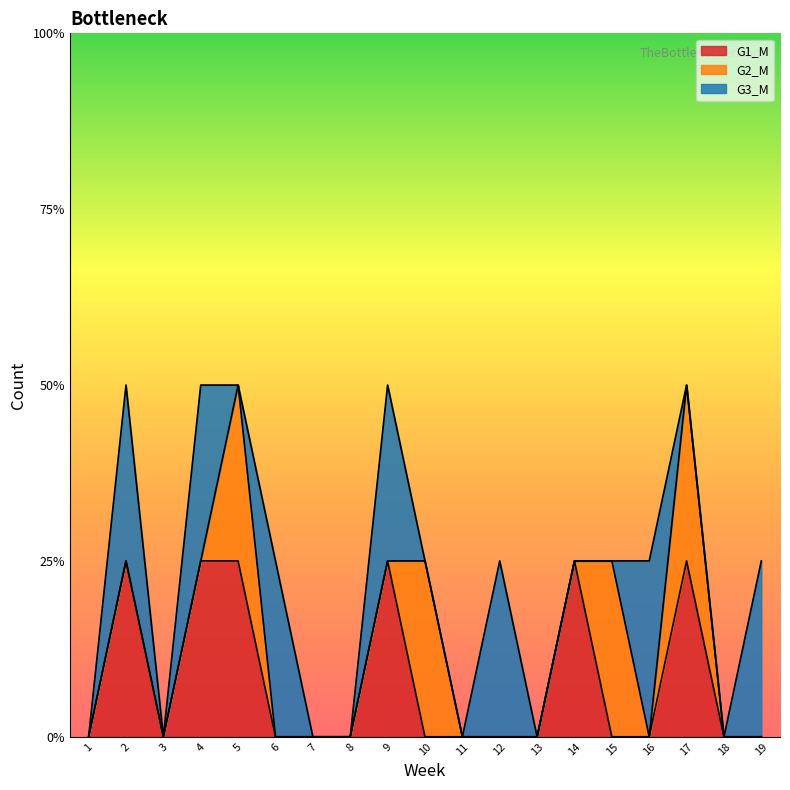

True or false: G2_M and G1_M cross at least once.

True